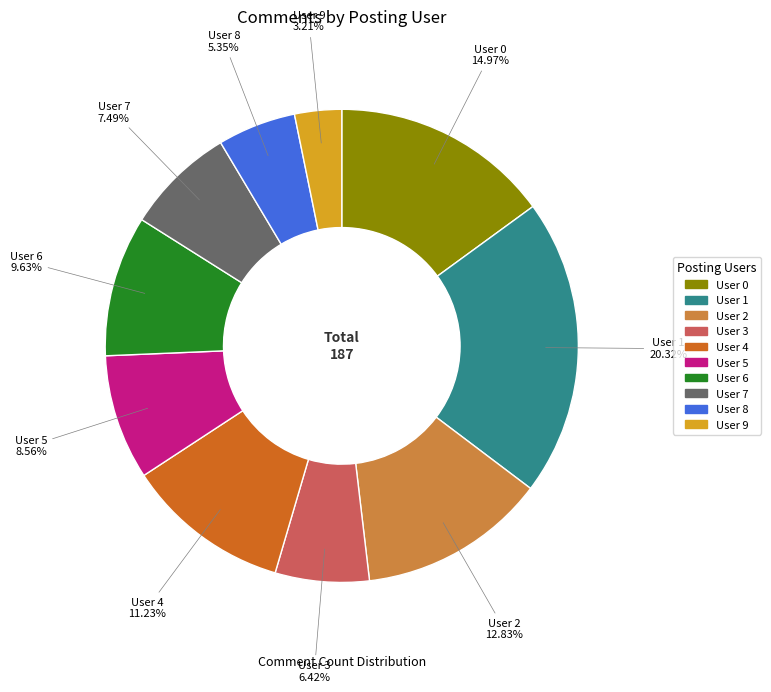

Is there any slice that represents more than half of the pie?

No